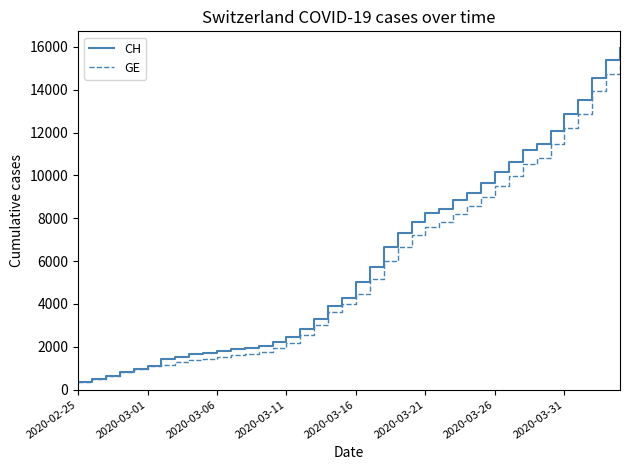

What is the lowest value of the GE series?

375